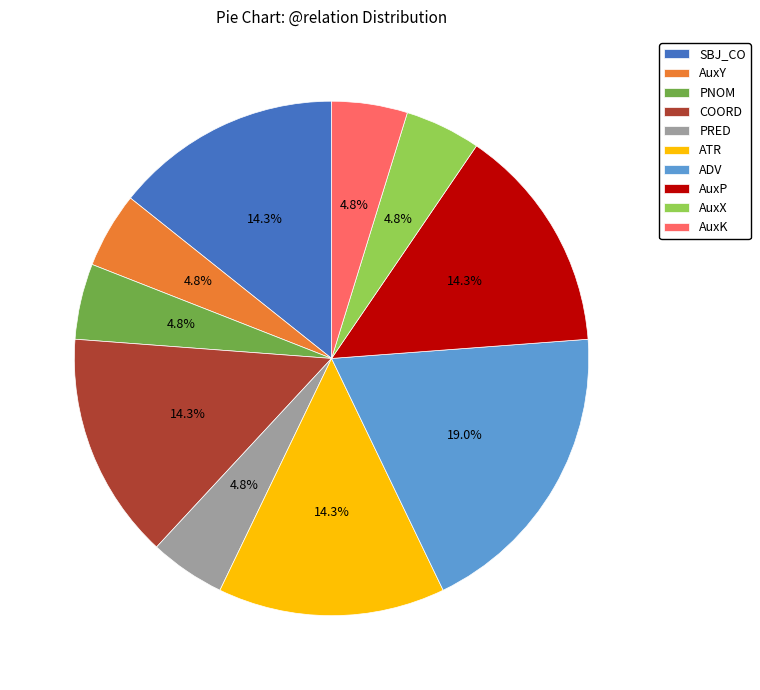

What portion of the pie excludes AuxY?

95.2%